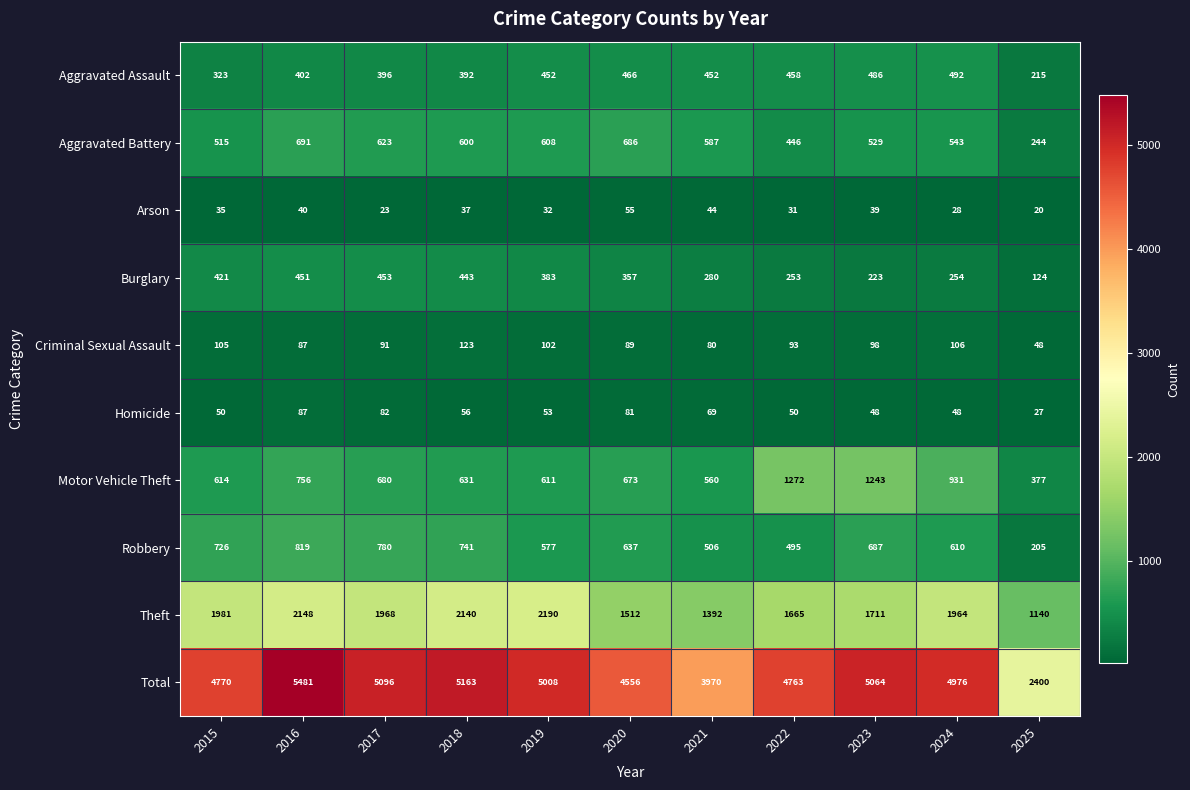

How many series are shown in this chart?

10